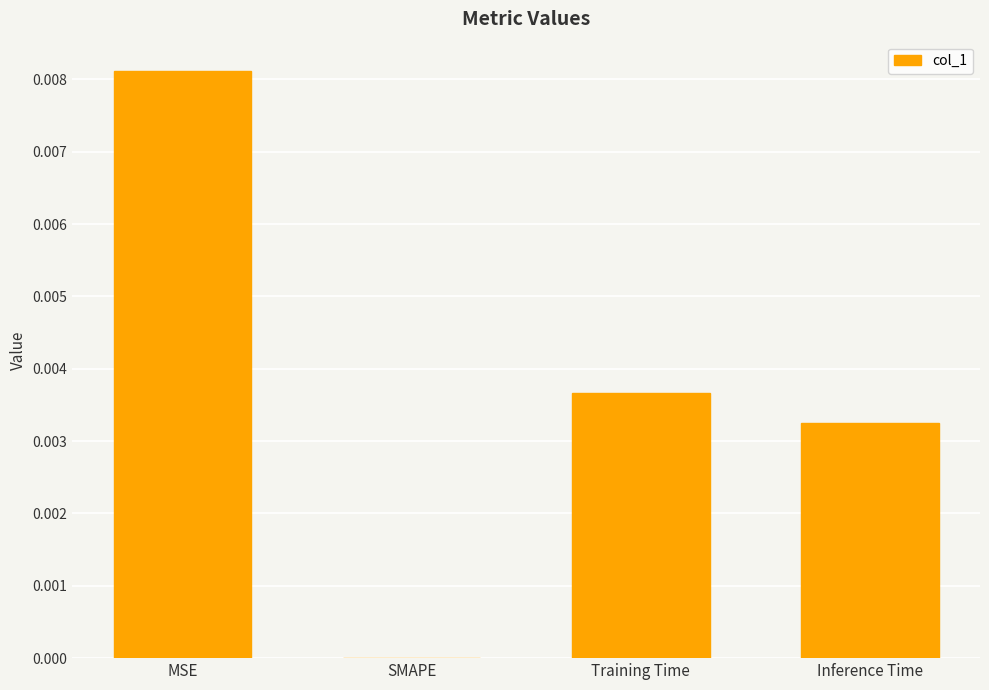

At which category does the chart reach its peak across all series?

MSE